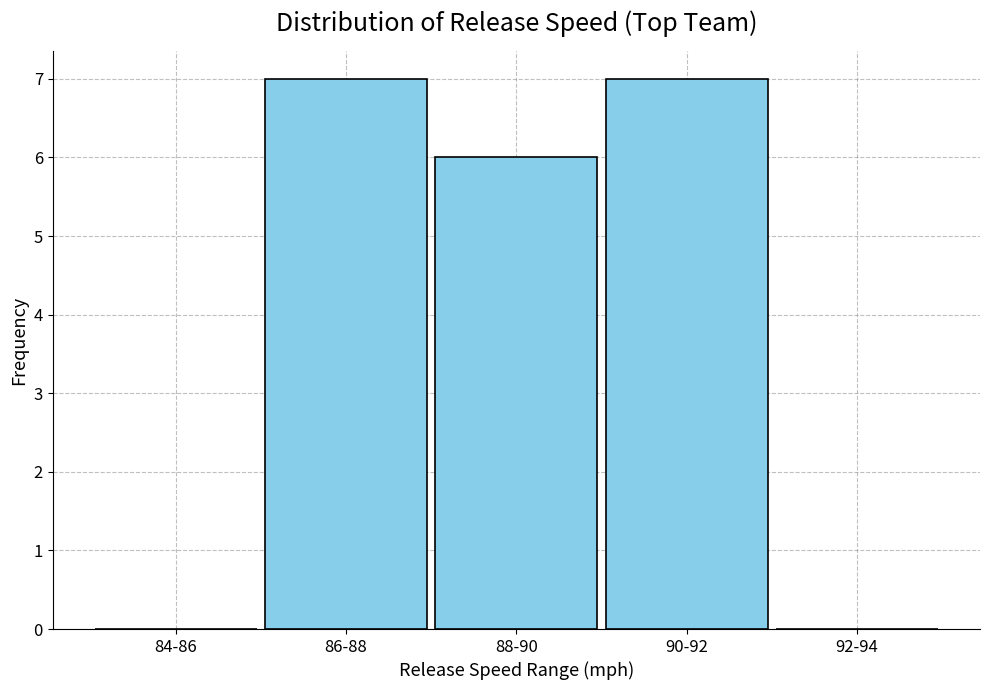

Reading right to left, transcribe all the data shown in this chart.

92-94=0	90-92=7	88-90=6	86-88=7	84-86=0